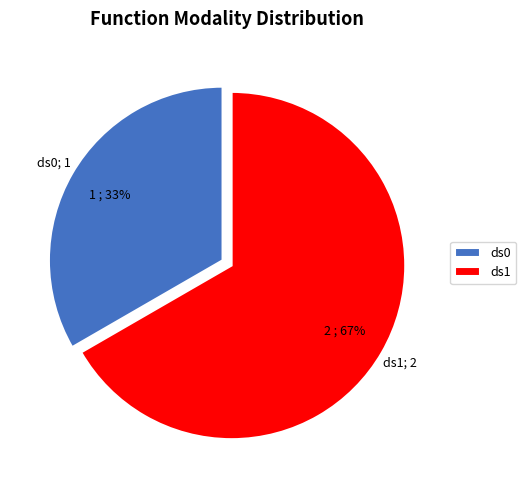

Count the number of slices in the pie.

2